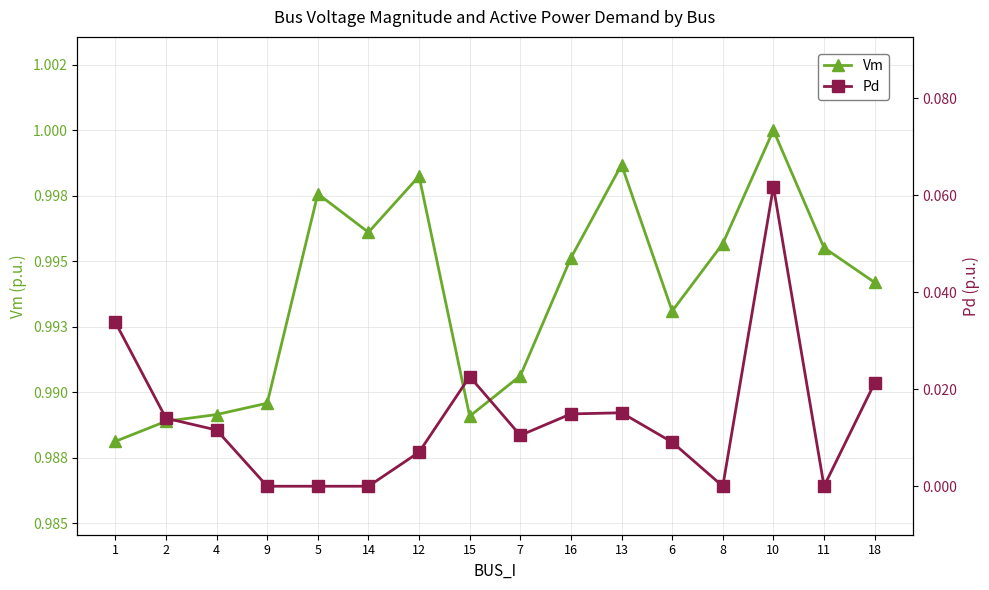

Reading right to left, transcribe all the data shown in this chart.

Vm: 18=1.0	11=1.0	10=1.0	8=1.0	6=1.0	13=1.0	16=1.0	7=1.0	15=1.0	12=1.0	14=1.0	5=1.0	9=1.0	4=1.0	2=1.0	1=1.0
Pd: 18=0.0	11=0.0	10=0.1	8=0.0	6=0.0	13=0.0	16=0.0	7=0.0	15=0.0	12=0.0	14=0.0	5=0.0	9=0.0	4=0.0	2=0.0	1=0.0